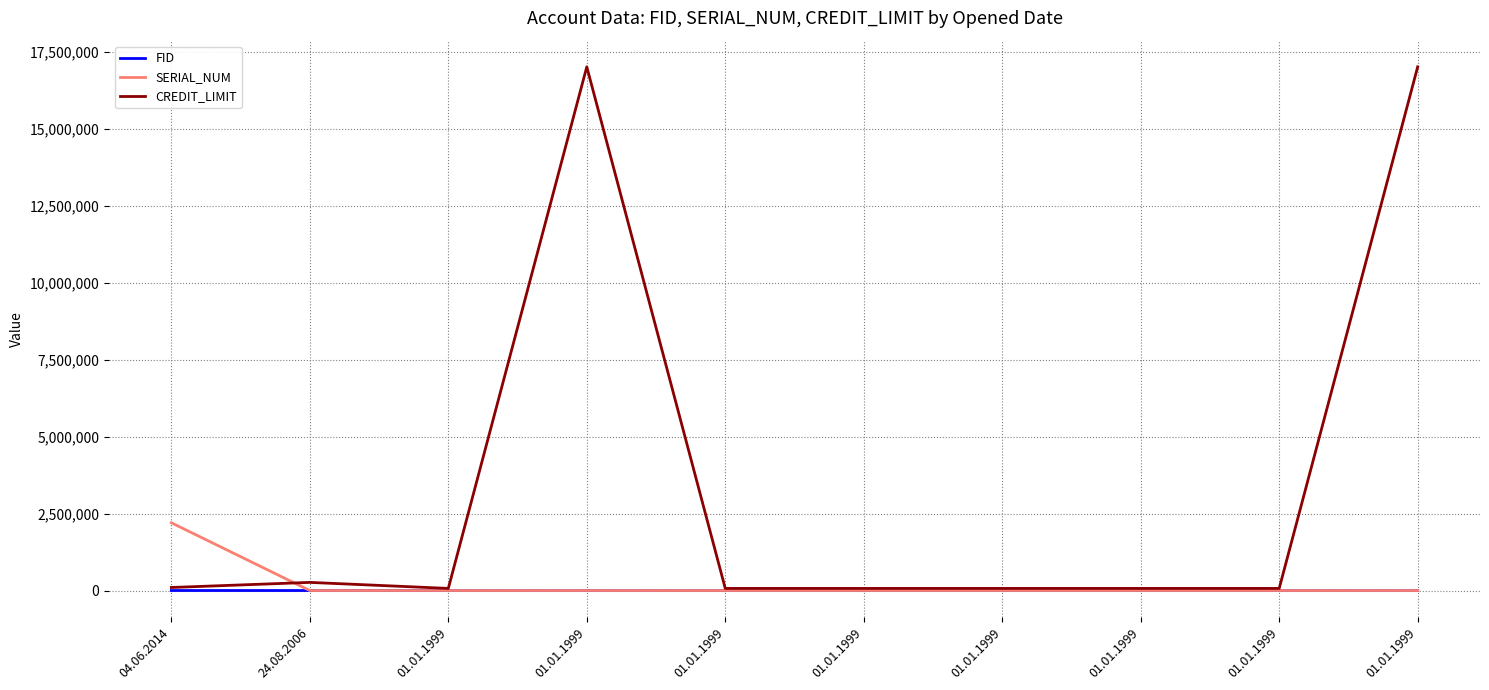

True or false: SERIAL_NUM and FID cross at least once.

False